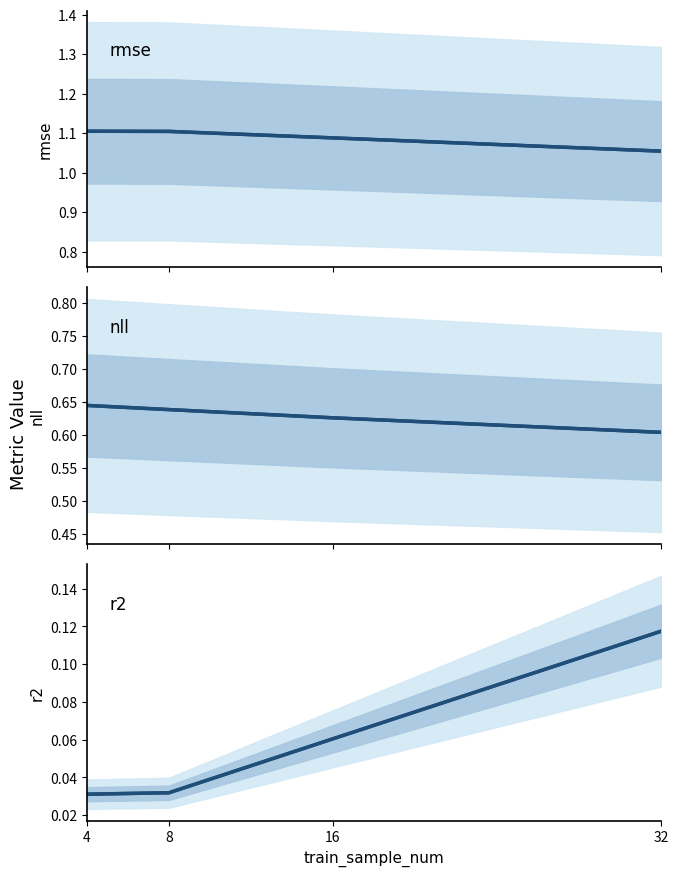

At how many categories does at least one series exceed 0?

4